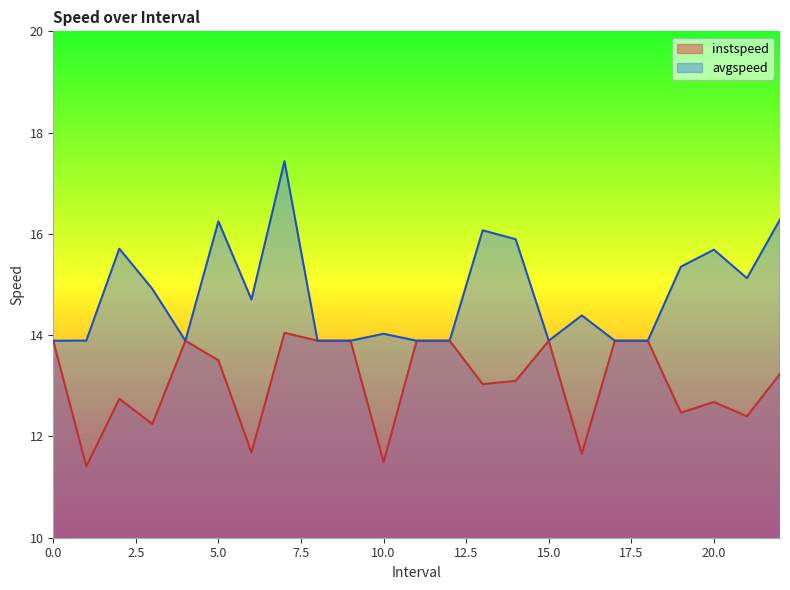

Reading left to right, list all the values displayed in this chart.

instspeed: 13.9	11.4	12.7	12.2	13.9	13.5	11.7	14.0	13.9	13.9	11.5	13.9	13.9	13.0	13.1	13.9	11.7	13.9	13.9	12.5	12.7	12.4	13.2
avgspeed: 13.9	13.9	15.7	14.9	13.9	16.2	14.7	17.4	13.9	13.9	14.0	13.9	13.9	16.1	15.9	13.9	14.4	13.9	13.9	15.4	15.7	15.1	16.3